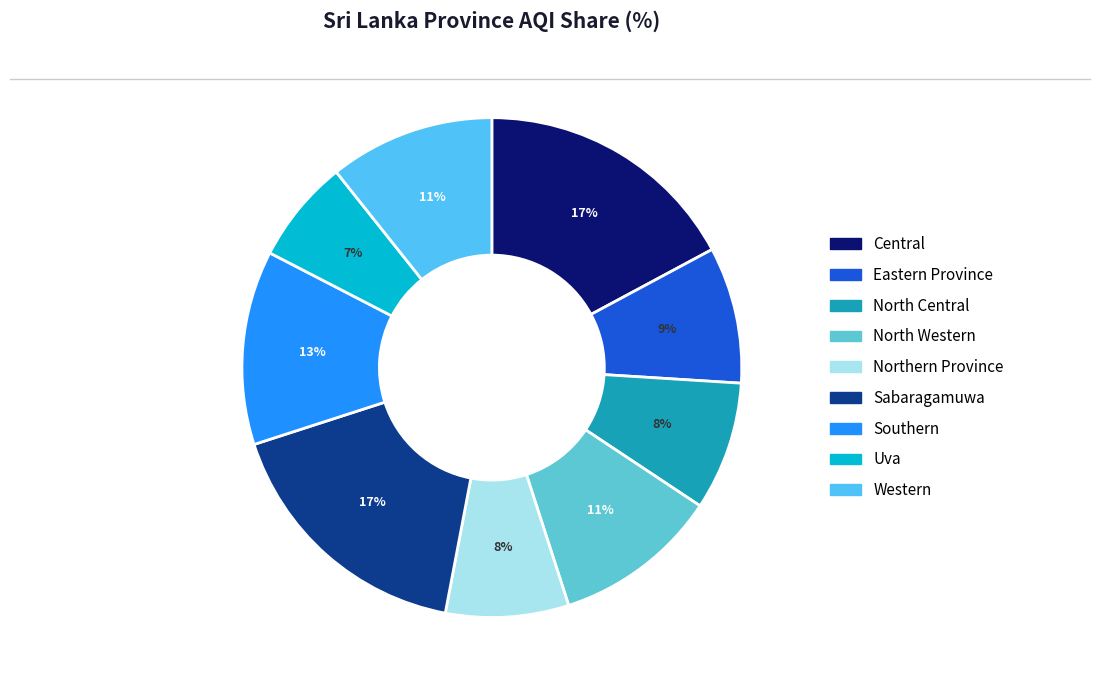

What is the smallest slice in the pie chart?

Uva